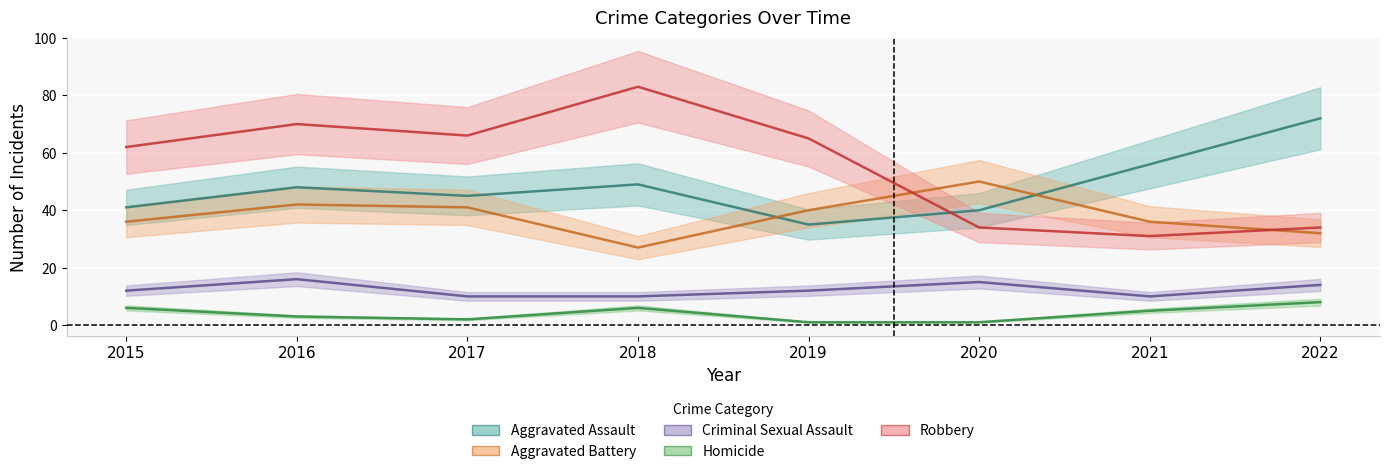

True or false: Criminal Sexual Assault and Homicide cross at least once.

False